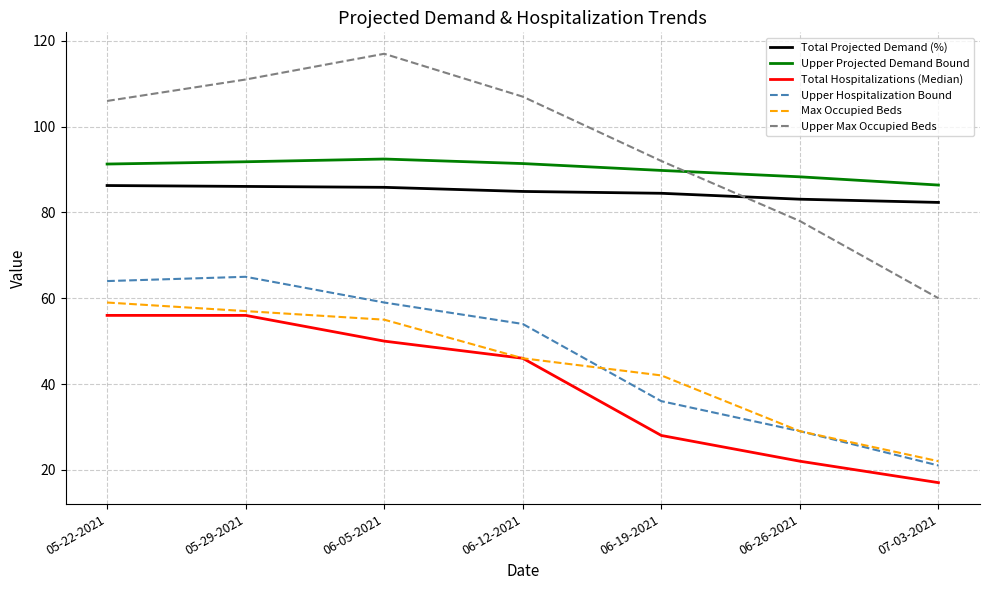

What is the difference between the highest and lowest values at 05-22-2021?

50.0